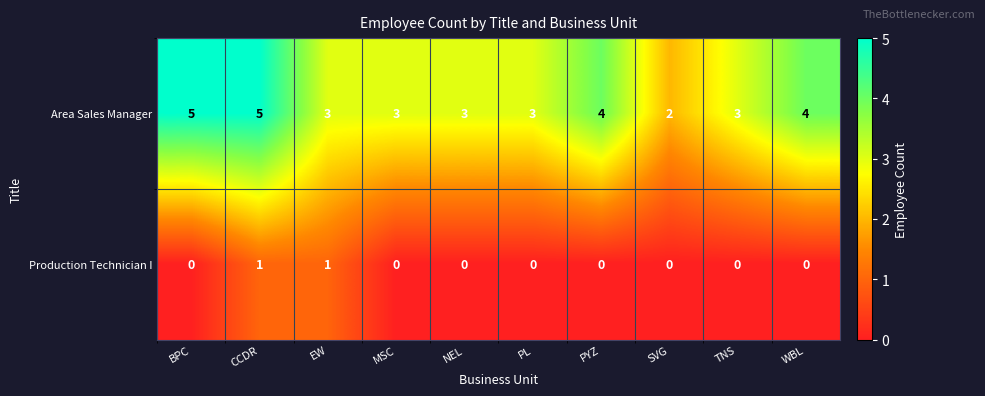

At how many categories does at least one series exceed 0?

10